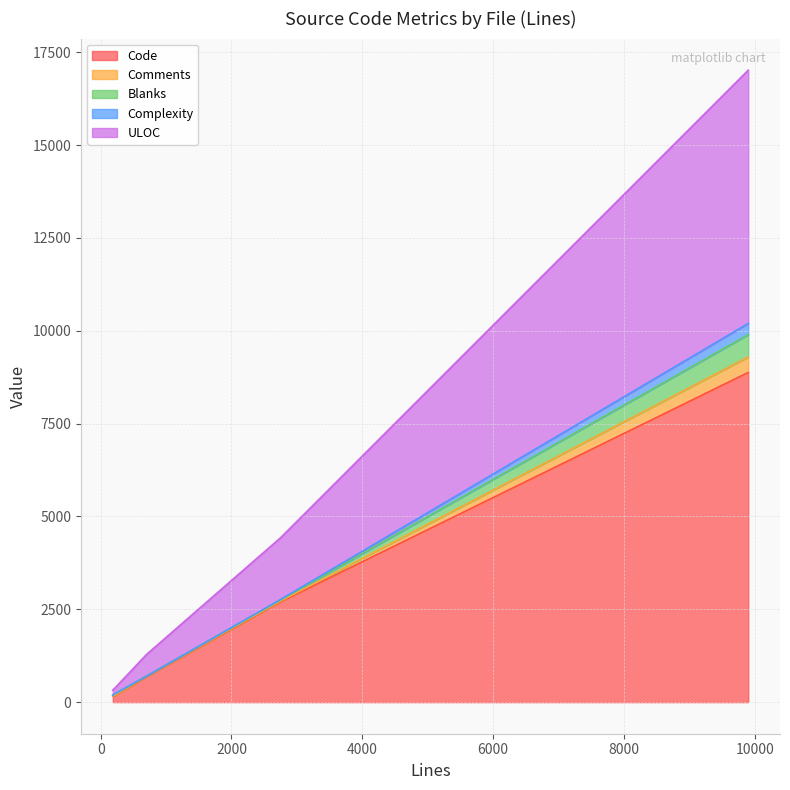

How many interior local valleys does the Code series have?

1